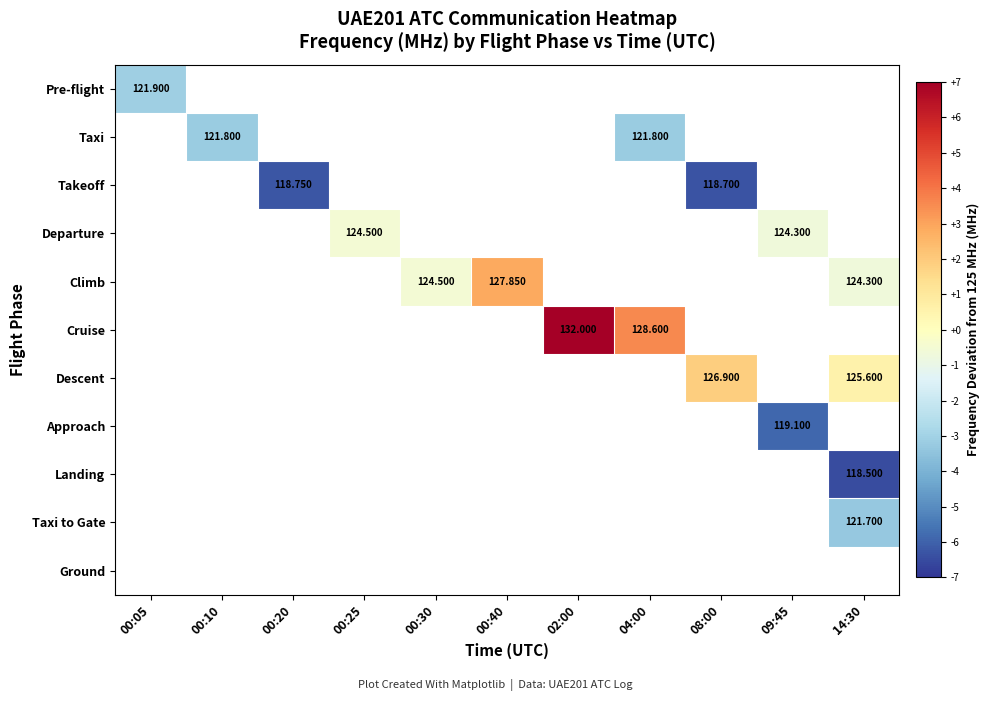

What is the smallest value displayed?

-6.5